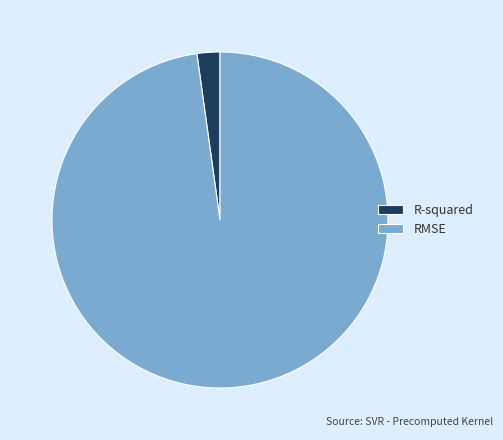

Is the sum of R-squared and RMSE greater than half?

Yes